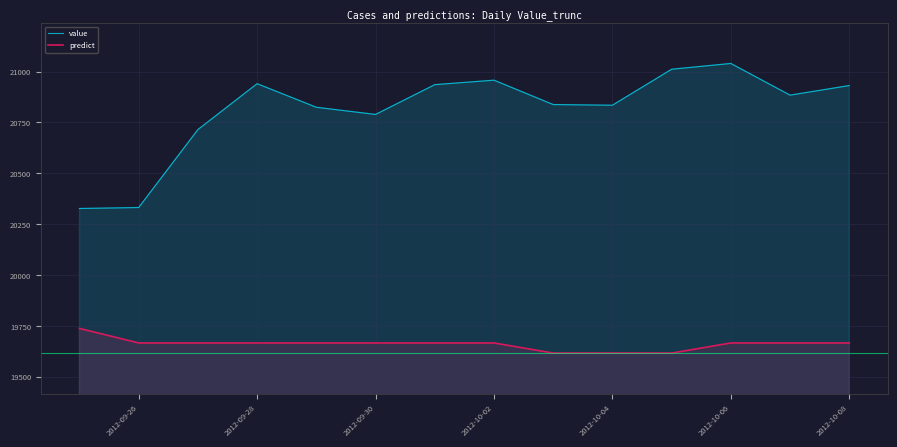

What is the difference between the value values at 2012-09-30 and 2012-10-02?

168.4